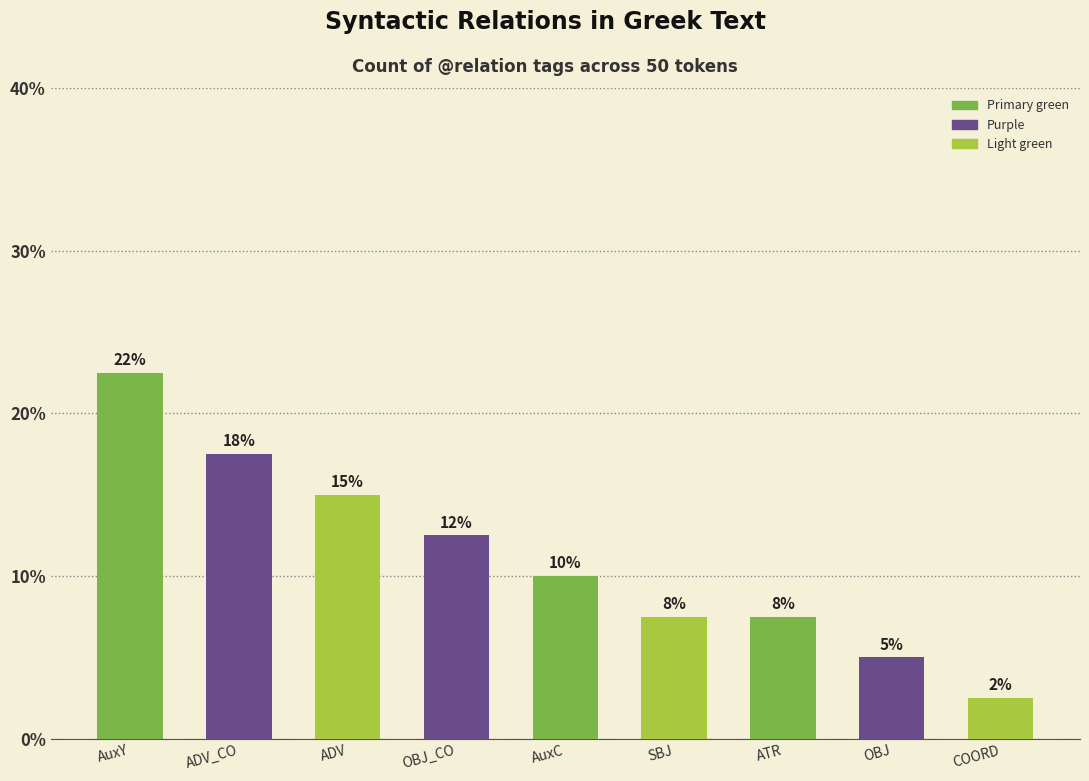

What is the change in value from AuxY to OBJ?

-17.5